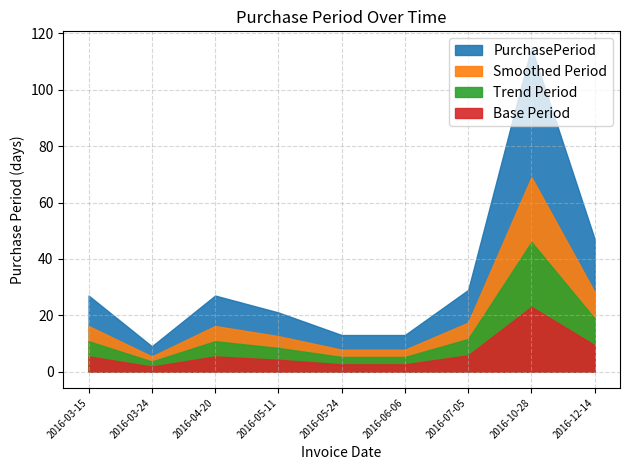

How many interior local peaks (higher than both neighbors) does the data have?

2